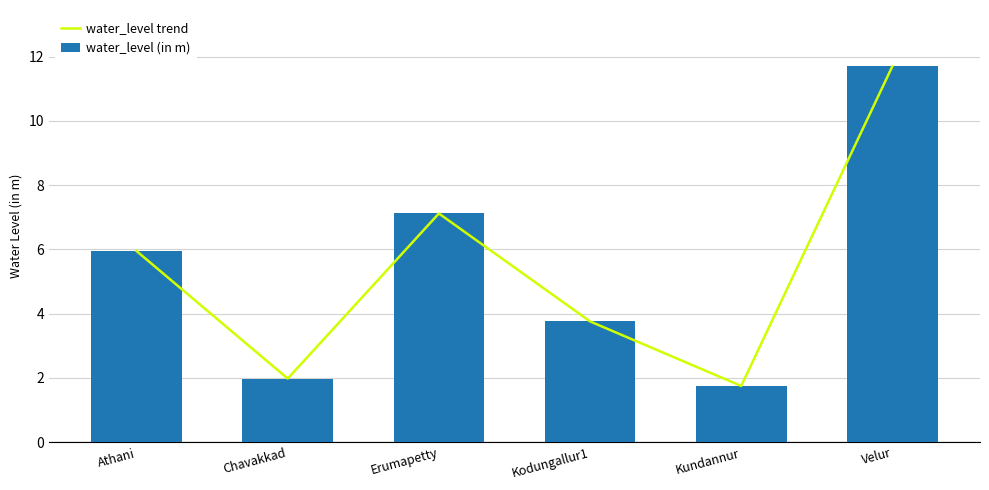

Is the value of water_level trend at Erumapetty greater than the value of water_level (in m) at Chavakkad?

Yes